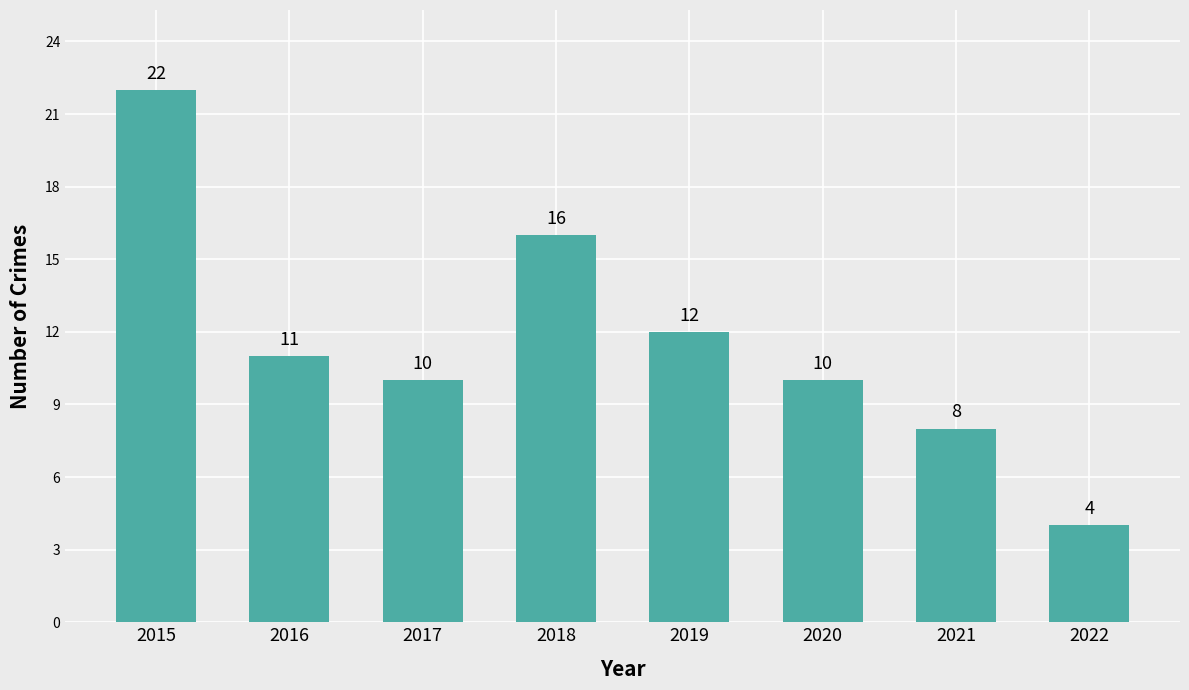

Which category has the highest value across all series?

2015